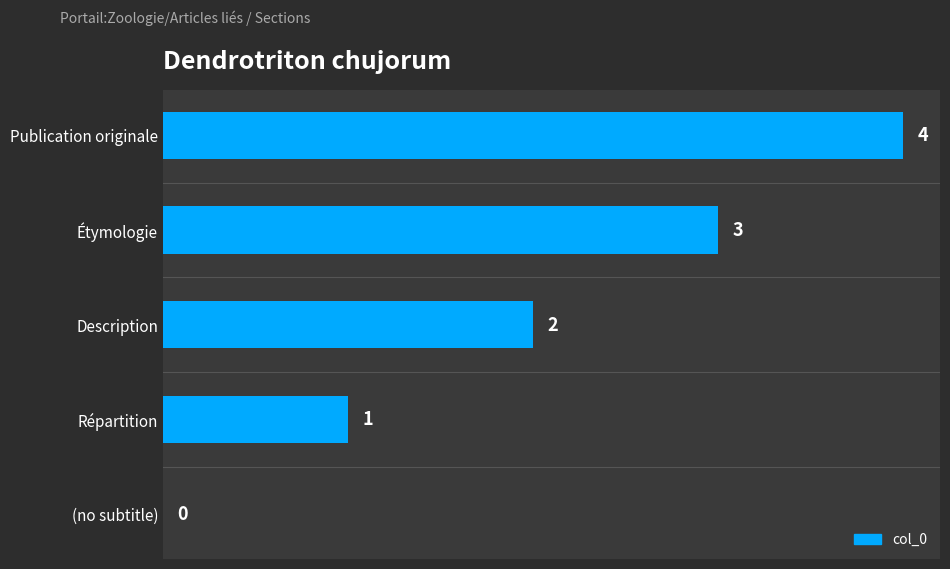

What is the change in value from (no subtitle) to Publication originale?

+4